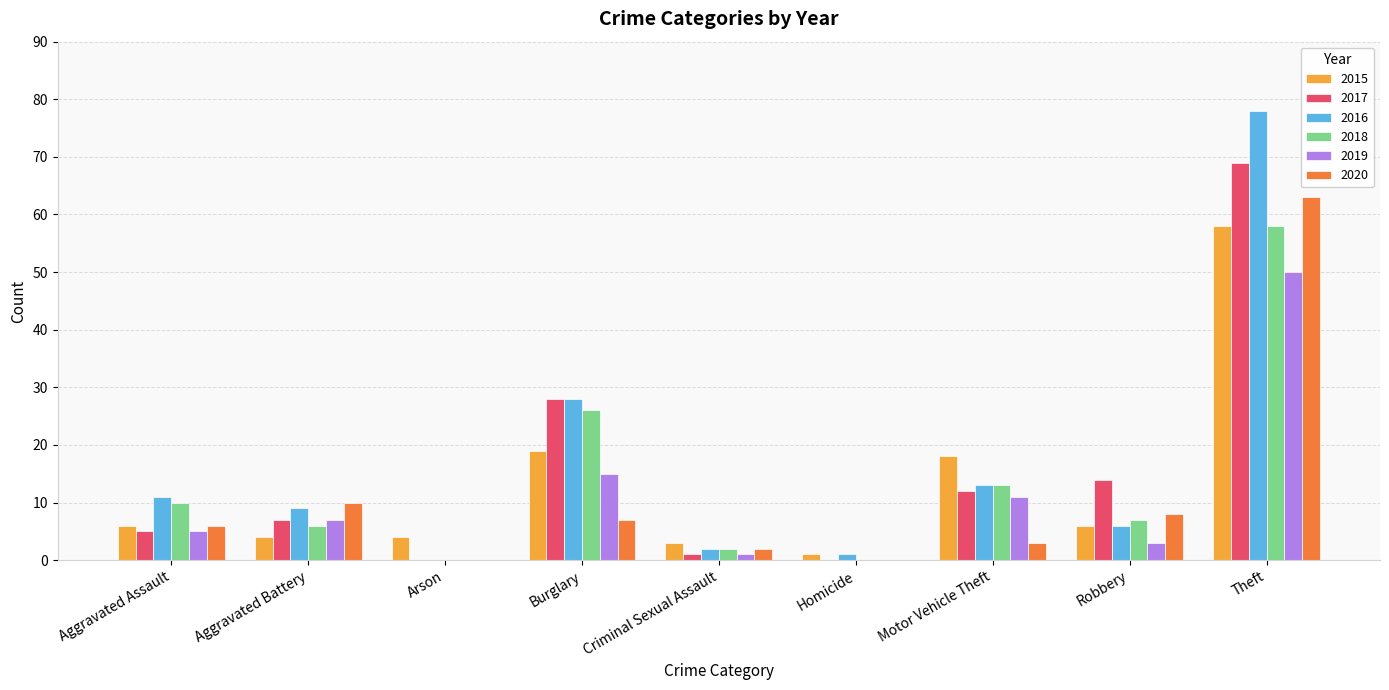

What are all the series names shown in the legend?

2015, 2017, 2016, 2018, 2019, 2020